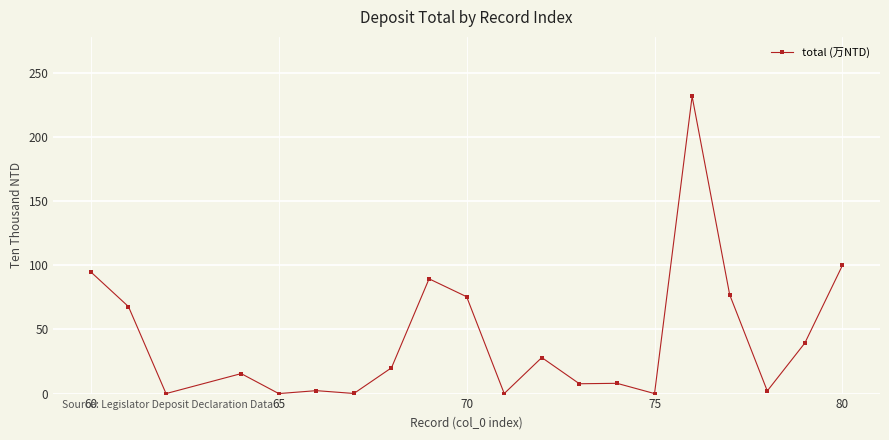

What is the value of the 19th point from the left?

39.4